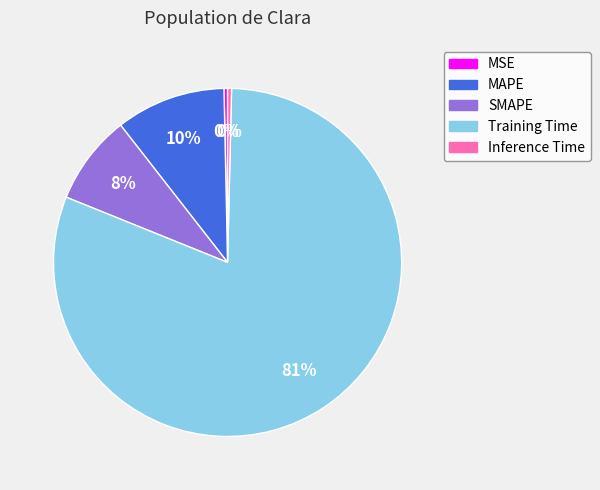

To the nearest percent, what portion does SMAPE represent?

8%